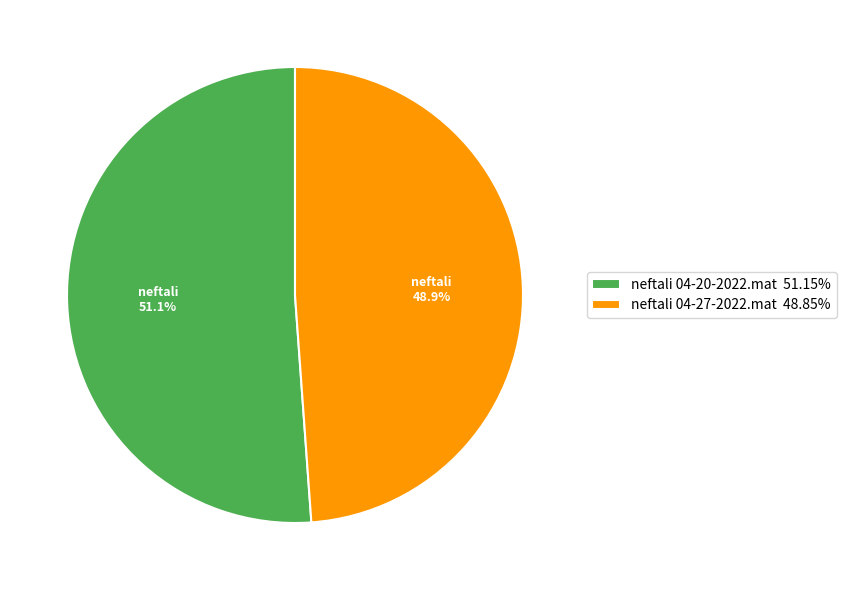

Rank the categories by value from highest to lowest.

neftali 04-20-2022.mat, neftali 04-27-2022.mat